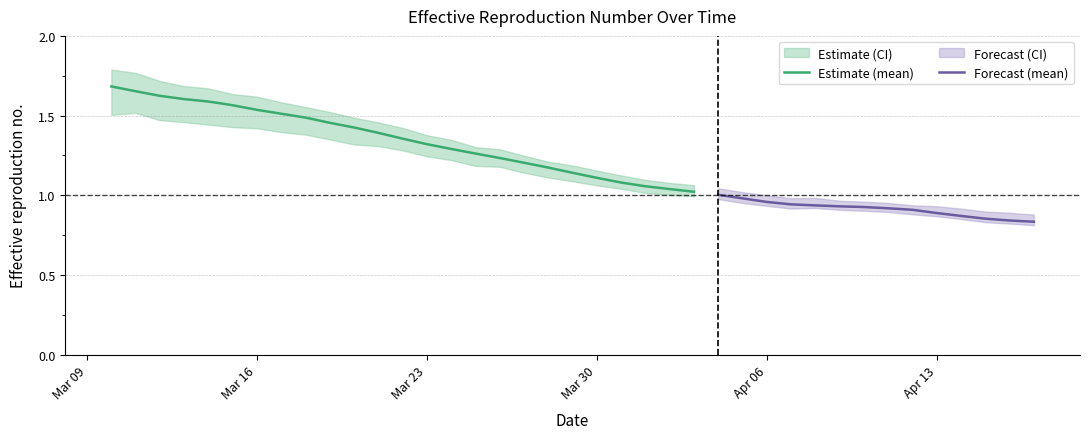

True or false: lower and mean intersect in this chart.

False